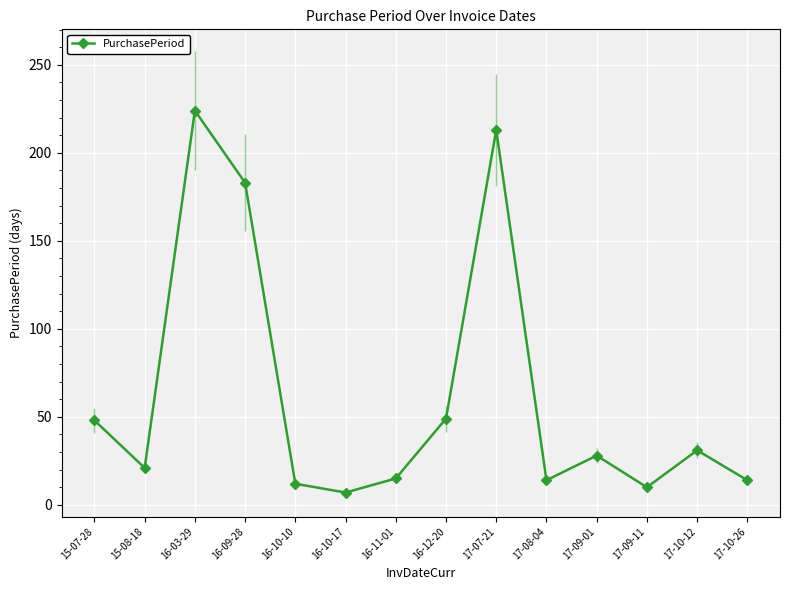

True or false: the data shows 7 at 16-10-17.

True